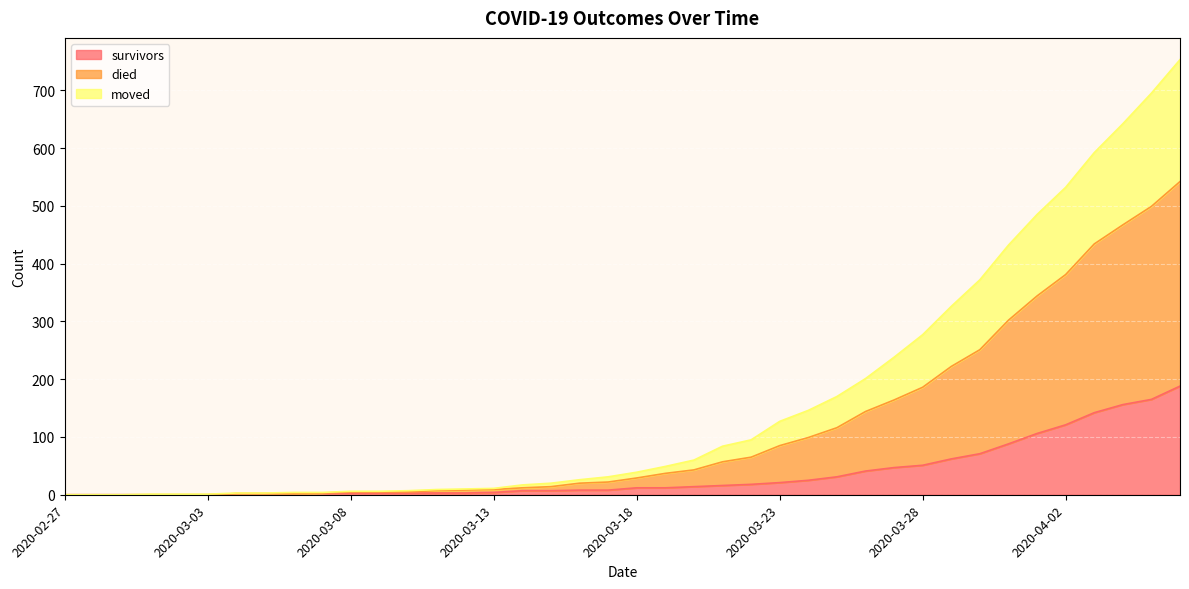

At how many categories does at least one series exceed 156?

13